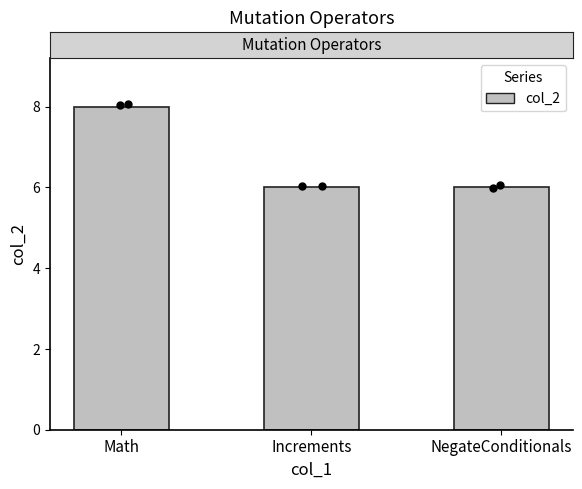

What is the ratio of the value at NegateConditionals to the value at Increments?

1.0